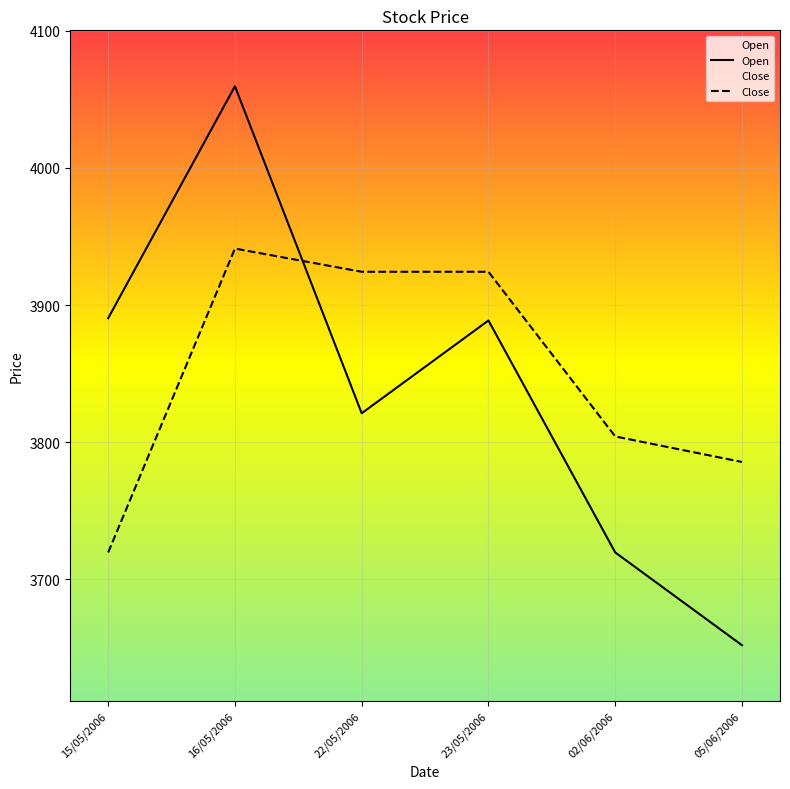

The value of Open at 23/05/2006 is 3888.8. True or false?

True